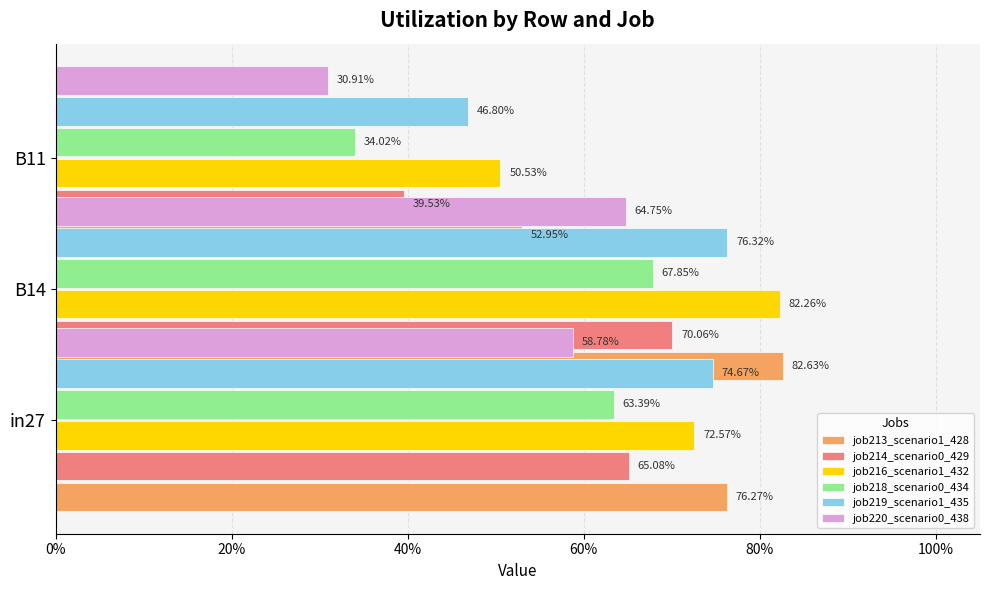

What are all the series names shown in the legend?

job213_scenario1_428, job214_scenario0_429, job216_scenario1_432, job218_scenario0_434, job219_scenario1_435, job220_scenario0_438